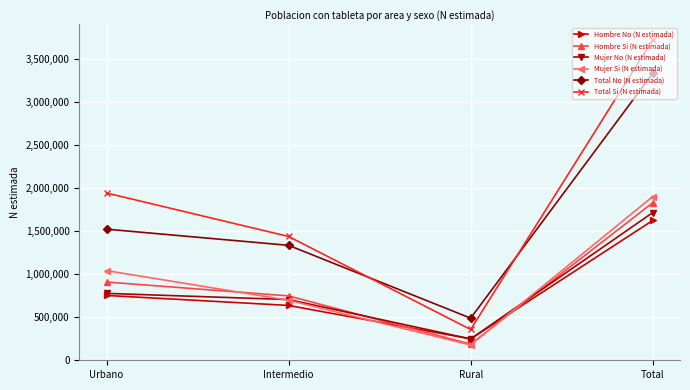

Which series has the largest total across all categories?

Total Si (N estimada)